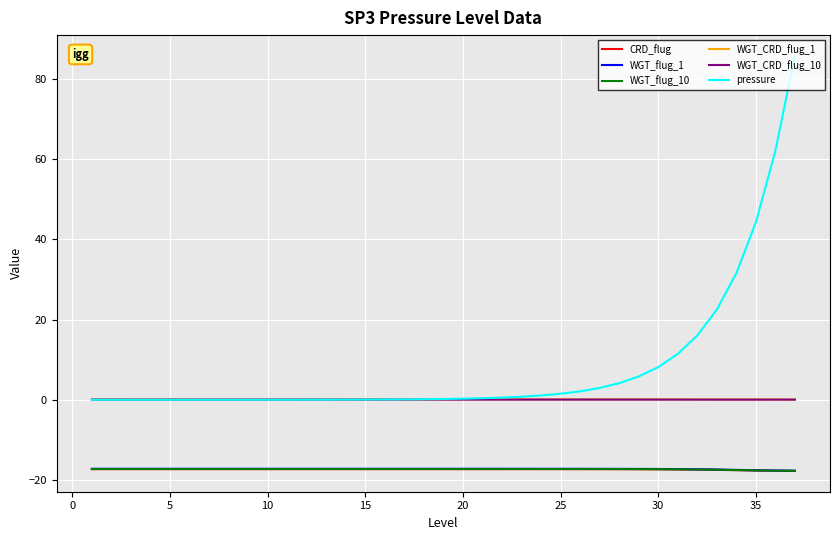

Which series has the largest range (max minus min)?

pressure